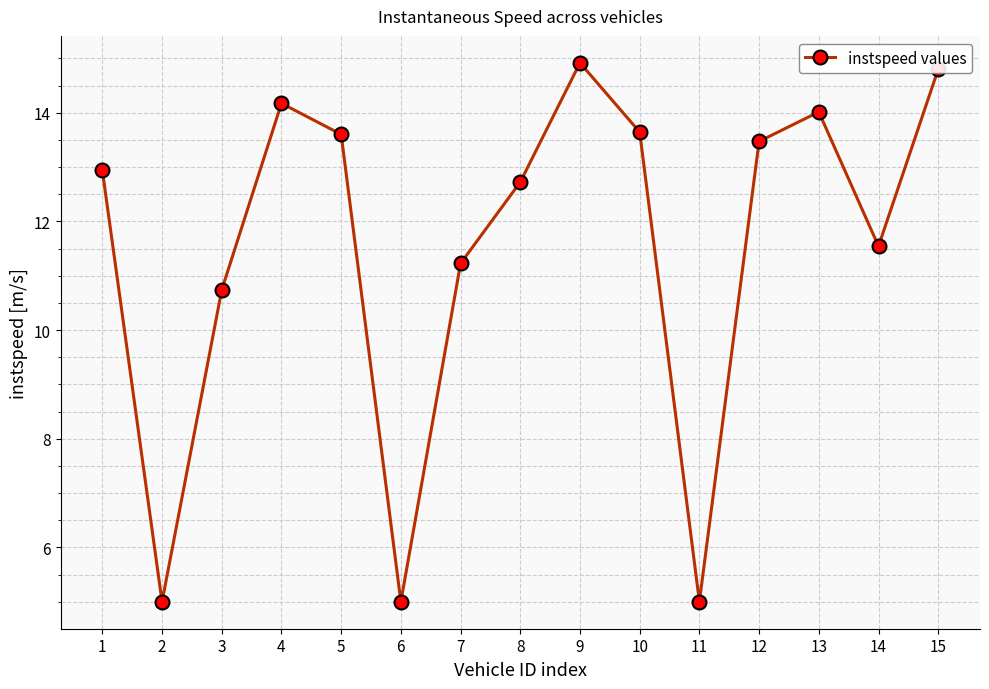

Is it true that the value at 8 is 12.7?

True